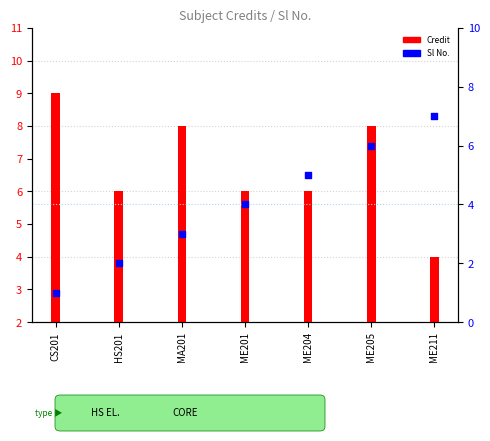

Which series has the largest total across all categories?

Credit